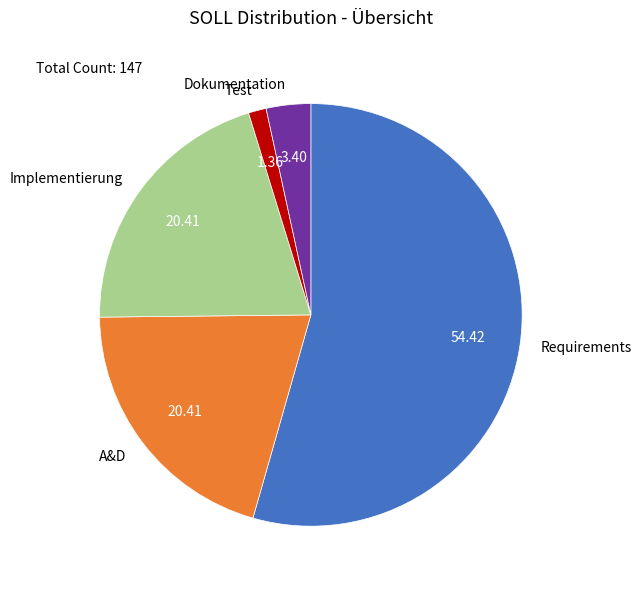

What is the smallest slice in the pie chart?

Test